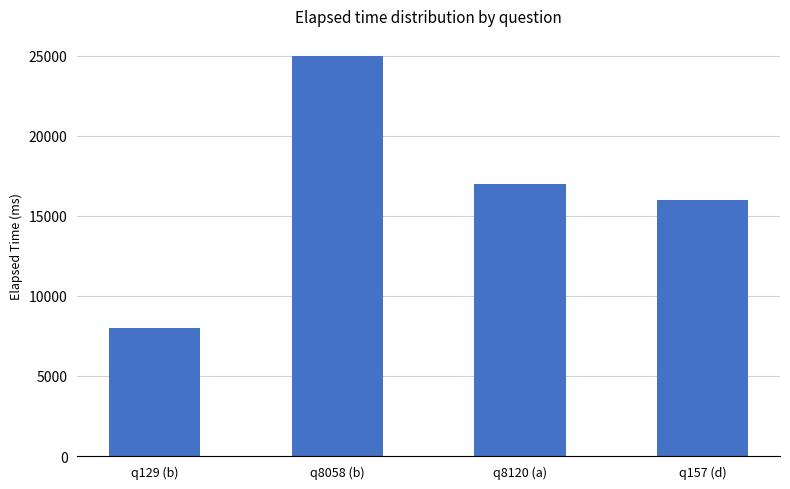

What is the difference between the values at q8058 (b) and q8120 (a)?

8000